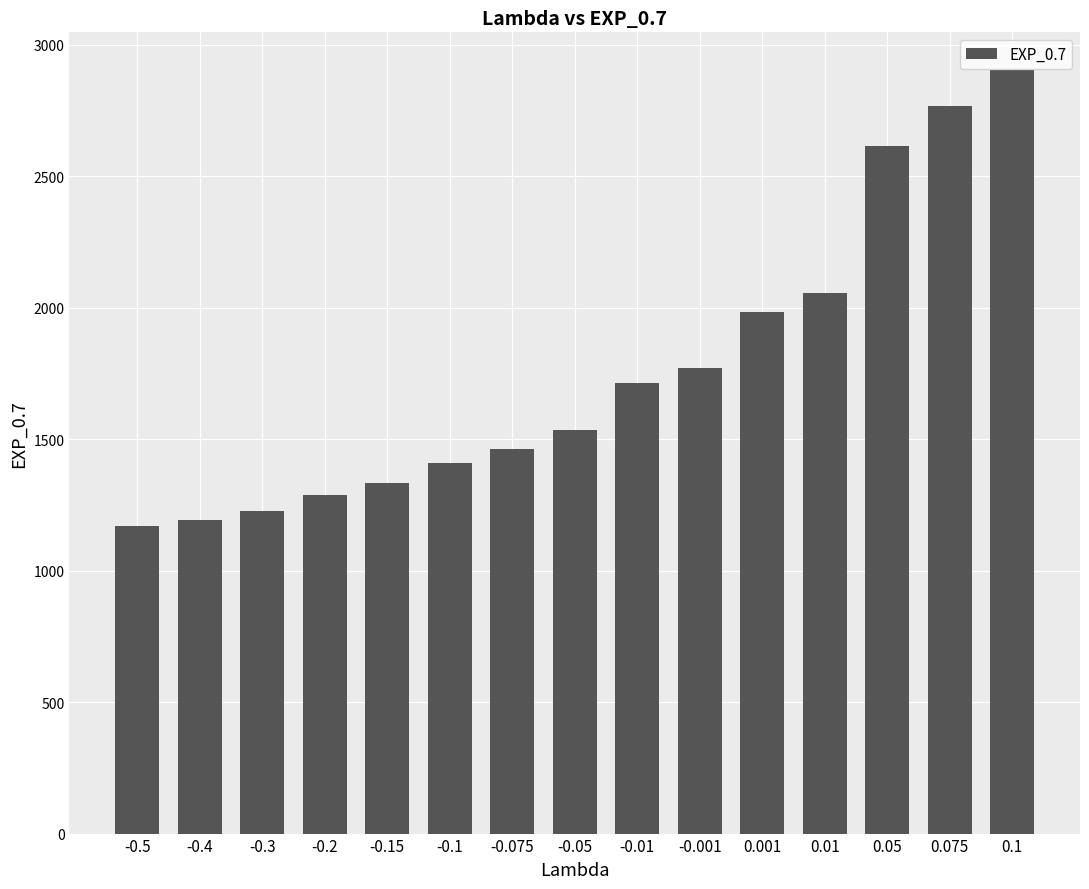

Reading right to left, list all the values displayed in this chart.

0.1=2901.7	0.075=2765.0	0.05=2612.8	0.01=2056.5	0.001=1984.1	-0.001=1770.5	-0.01=1713.2	-0.05=1533.4	-0.075=1460.6	-0.1=1407.6	-0.15=1334.1	-0.2=1286.1	-0.3=1227.4	-0.4=1192.1	-0.5=1170.0